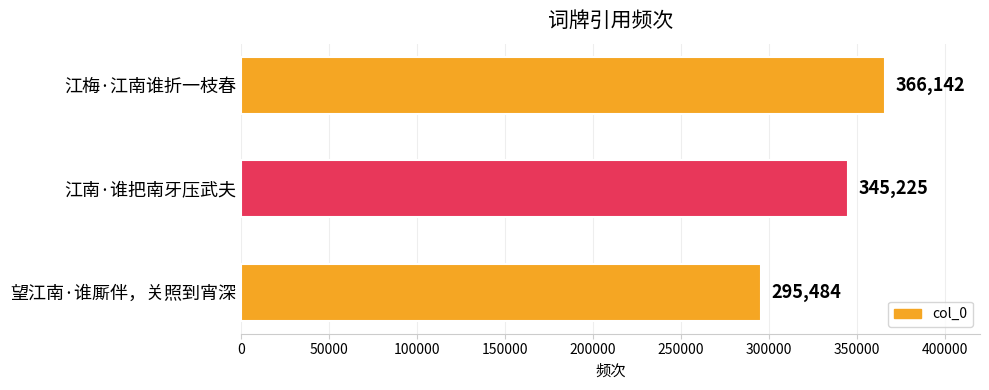

What is the average value?

335617